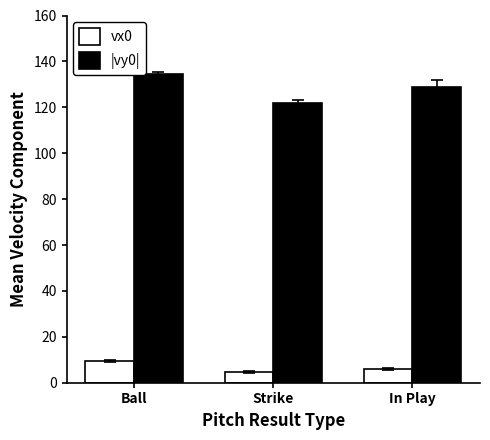

True or false: |vy0| has a value of 49.4 at Strike.

False